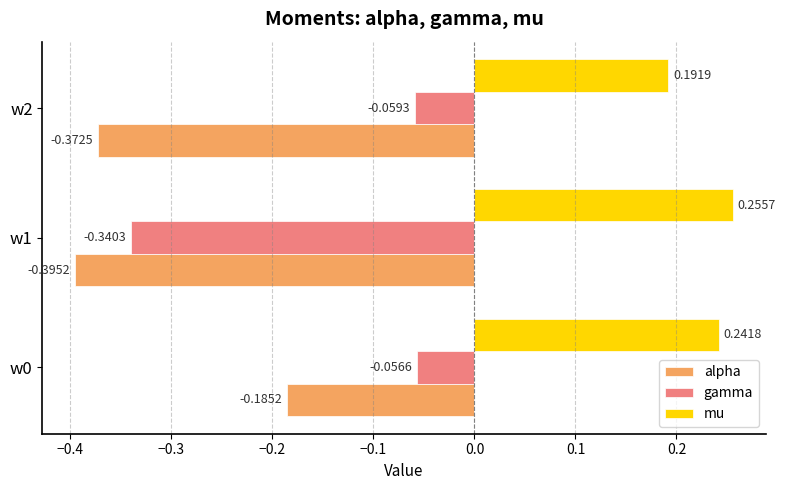

What is the sum of the mu values at w2 and w0?

0.4